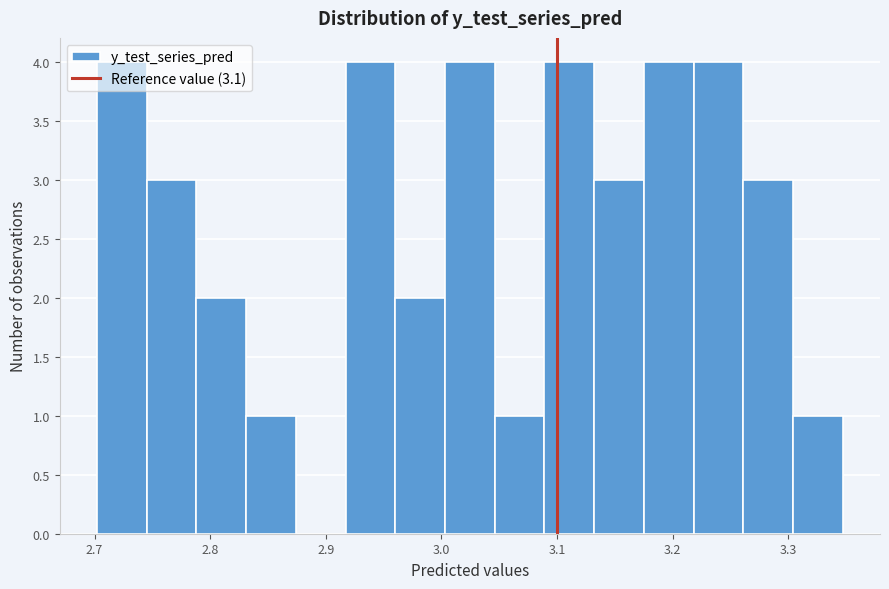

Reading left to right, transcribe this chart: for each bar, give the range it covers on the x-axis and its height. Neither the bar edges nor the heights are printed on the chart, so give them approximately, as read against the axes.

2.70 to 2.75: 4
2.75 to 2.79: 3
2.79 to 2.83: 2
2.83 to 2.87: 1
2.87 to 2.92: 0
2.92 to 2.96: 4
2.96 to 3.00: 2
3.00 to 3.05: 4
3.05 to 3.09: 1
3.09 to 3.13: 4
3.13 to 3.17: 3
3.17 to 3.22: 4
3.22 to 3.26: 4
3.26 to 3.30: 3
3.30 to 3.35: 1